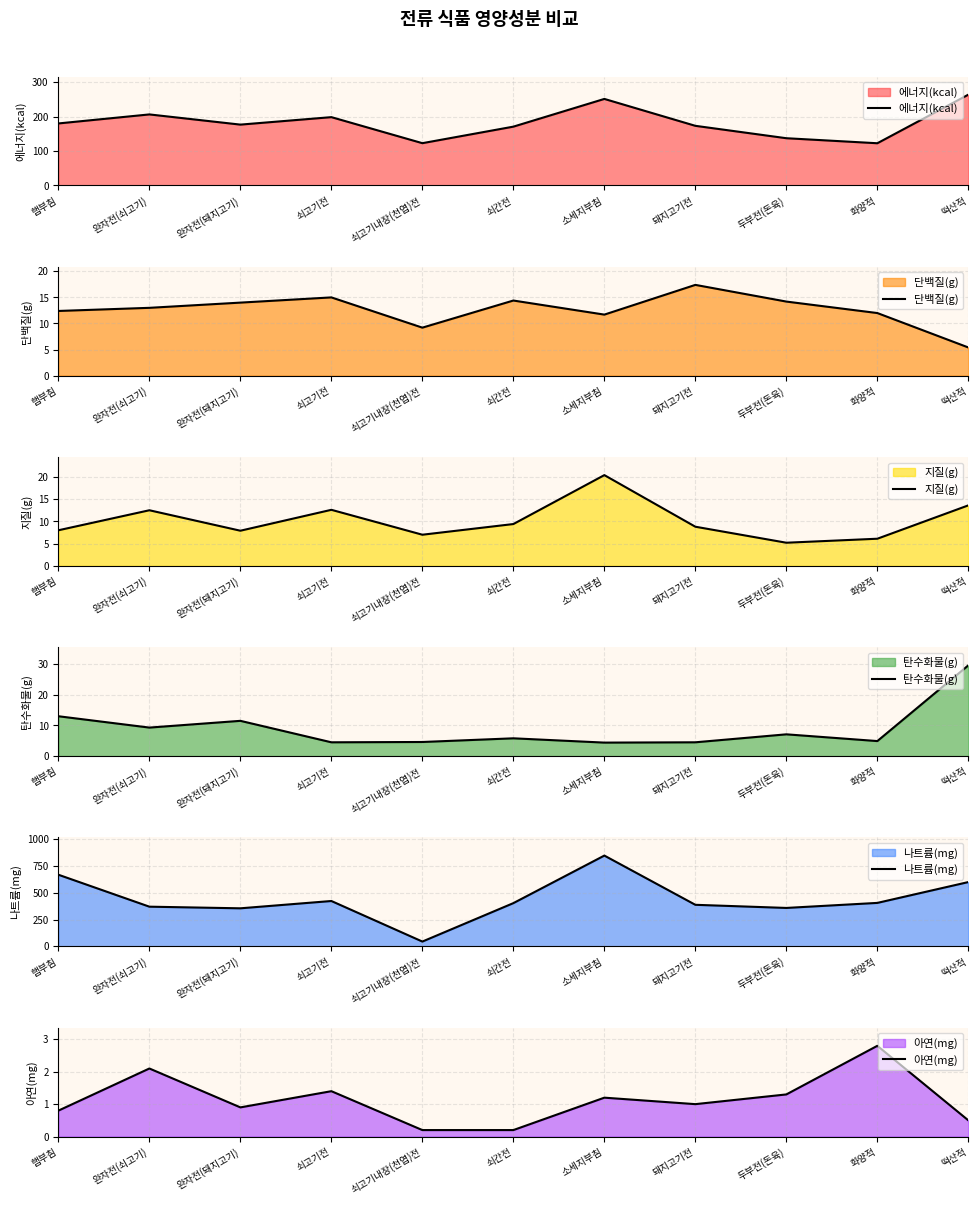

Reading left to right, list all the values displayed in this chart.

에너지(kcal): 179.9	206.1	176.5	198.2	122.6	170.6	251.1	173.0	137.0	122.4	263.5
단백질(g): 12.4	13.0	14.0	15.0	9.2	14.4	11.7	17.4	14.2	12.0	5.4
지질(g): 8.0	12.5	7.9	12.6	7.0	9.4	20.4	8.8	5.2	6.1	13.6
탄수화물(g): 13.0	9.3	11.5	4.5	4.6	5.8	4.4	4.5	7.1	4.9	29.6
나트륨(mg): 667.3	369.5	354.3	422.4	44.4	402.6	845.8	387.0	357.8	404.7	598.9
아연(mg): 0.8	2.1	0.9	1.4	0.2	0.2	1.2	1.0	1.3	2.8	0.5